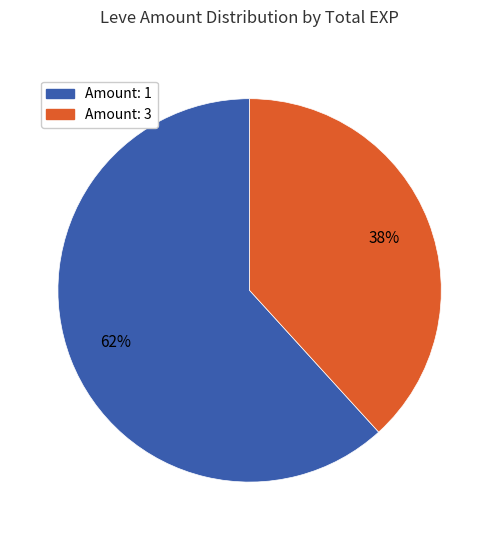

To the nearest percent, what is the average slice percentage?

50%